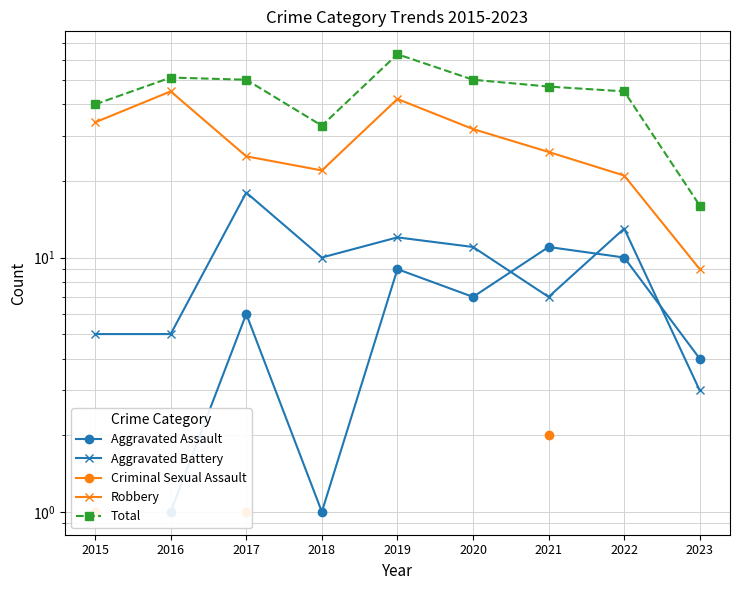

What is the value of the Total point at the 4th from the left?

33.0